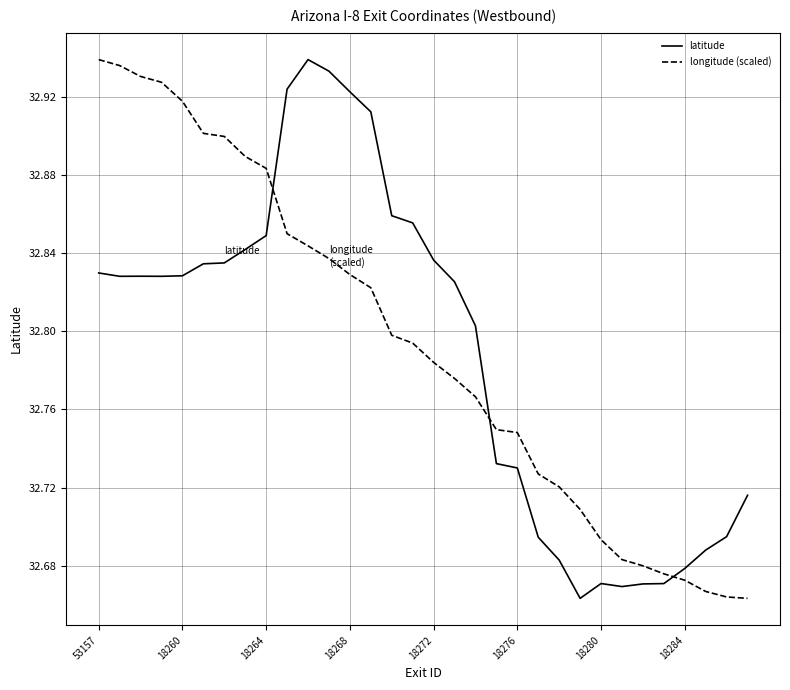

What is the difference between the maximum and minimum values in the longitude (scaled) series?

0.3